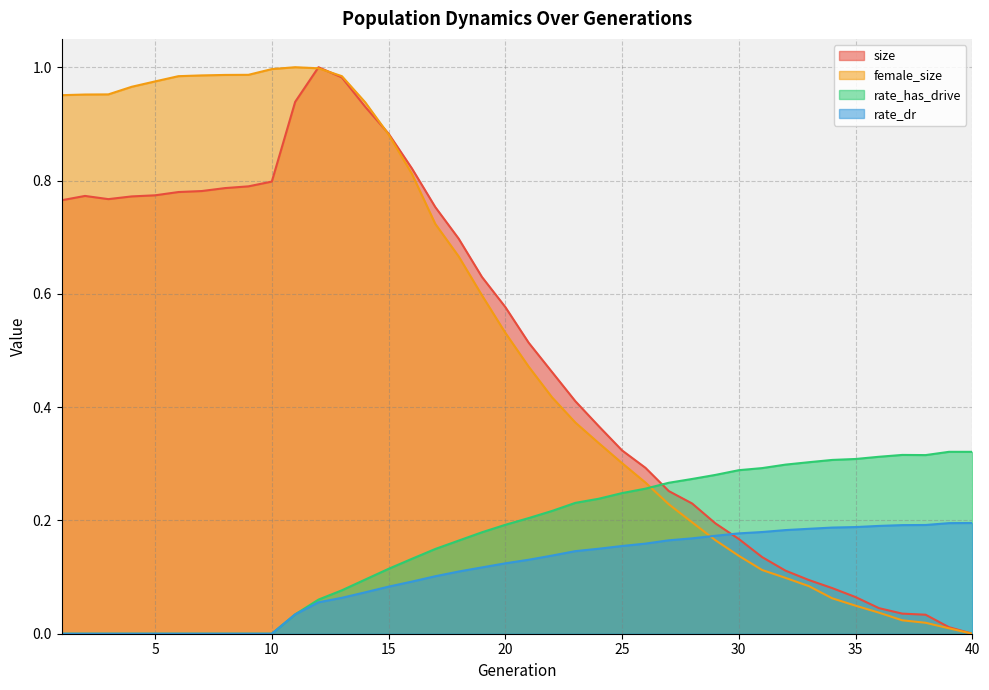

Rank the series at 4 from lowest to highest value.

rate_has_drive, rate_dr, size, female_size